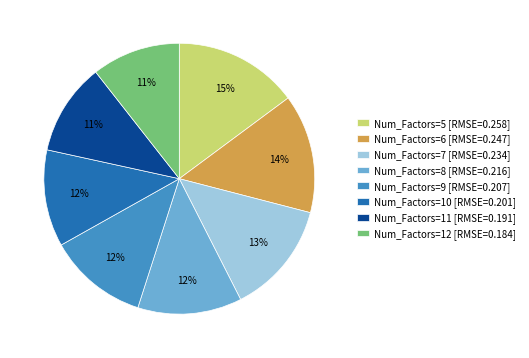

True or false: Num_Factors=7 [RMSE=0.234] accounts for 24% of the total.

False